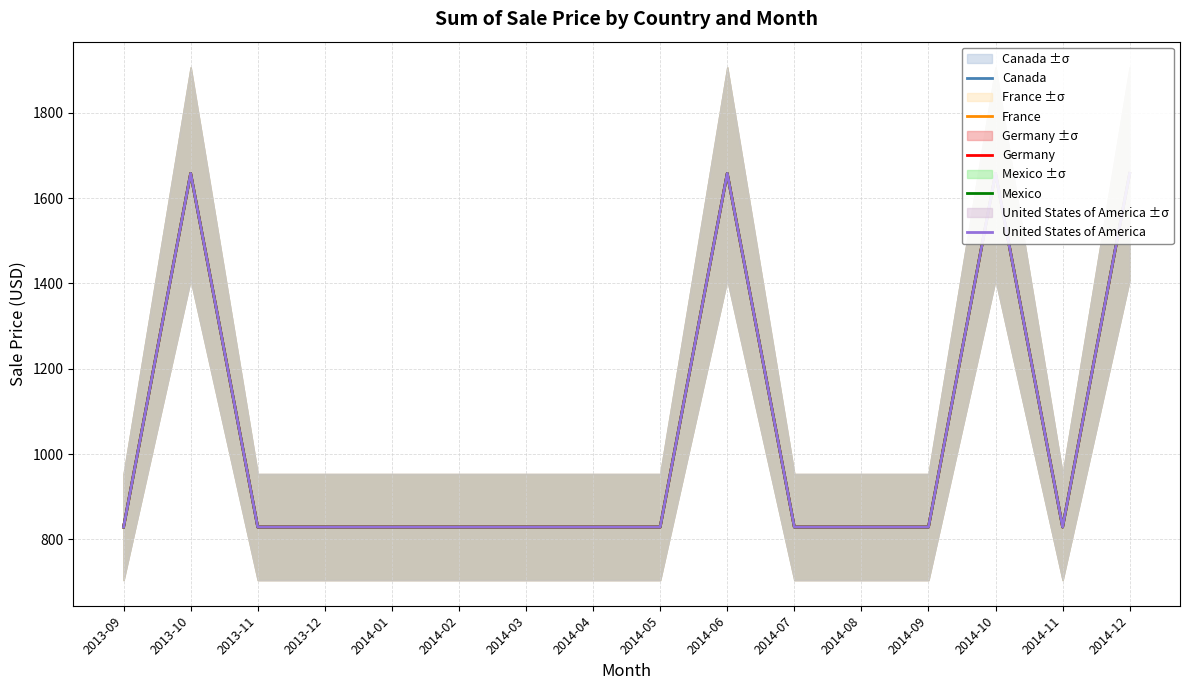

Is it true that United States of America equals 1406 at 2013-12?

False